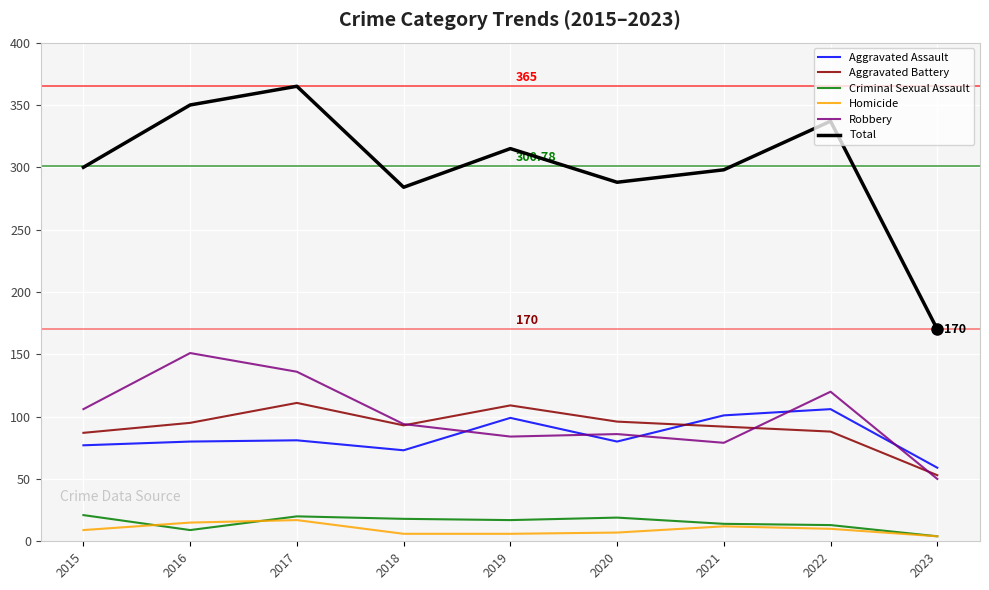

What is the greatest value displayed?

365